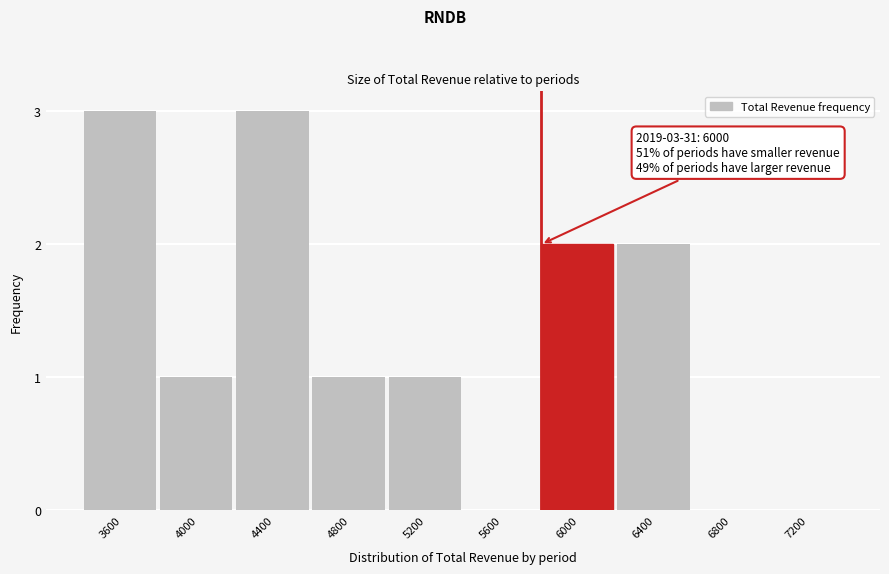

Reading right to left, extract all data points from this chart.

7200=0	6800=0	6400=2	6000=2	5600=0	5200=1	4800=1	4400=3	4000=1	3600=3